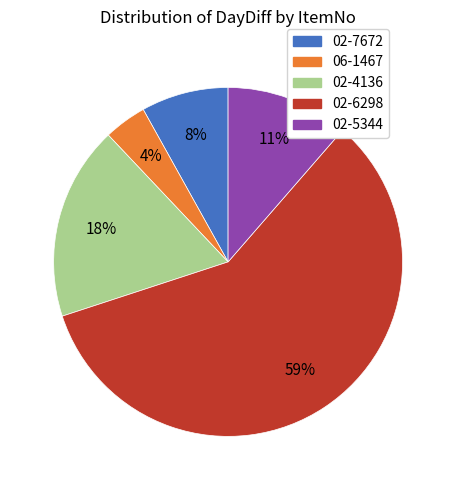

Is the sum of 02-5344 and 06-1467 greater than half?

No